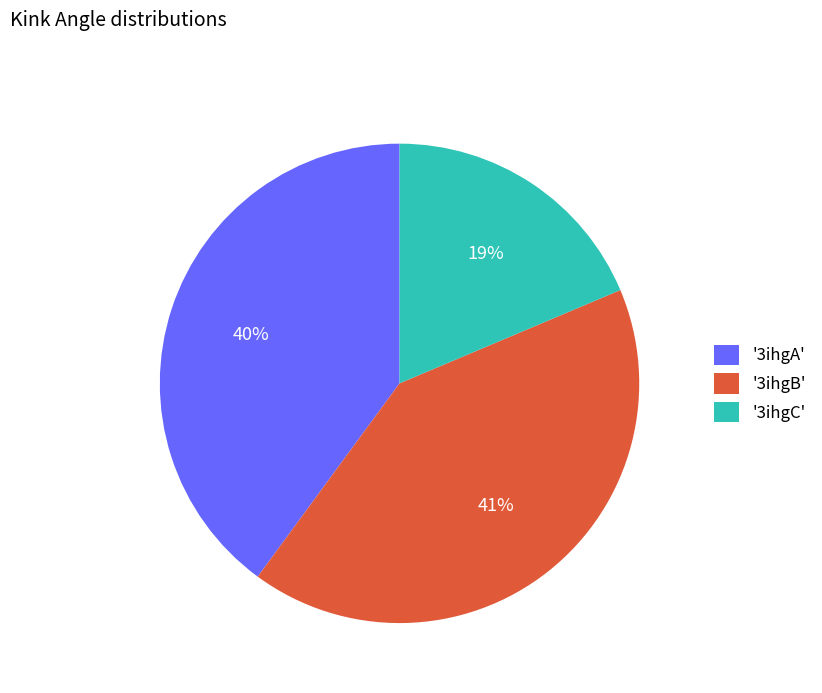

Is there a majority slice in this chart?

No